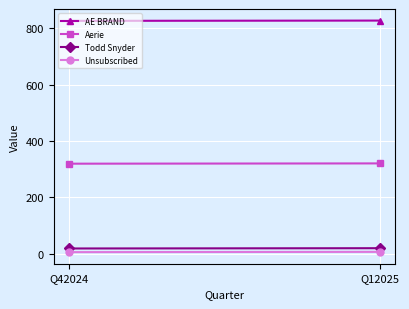

Which series has the largest total across all categories?

AE BRAND